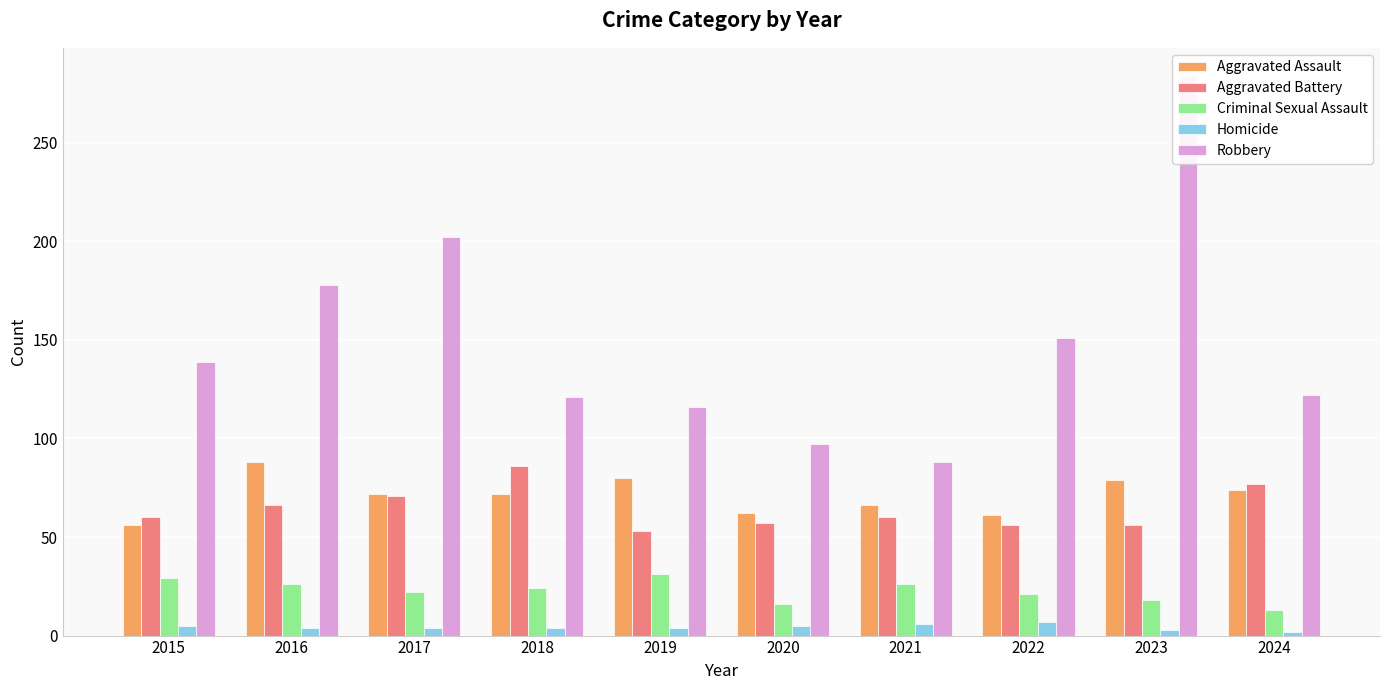

What is the difference between the Robbery values at 2017 and 2021?

114